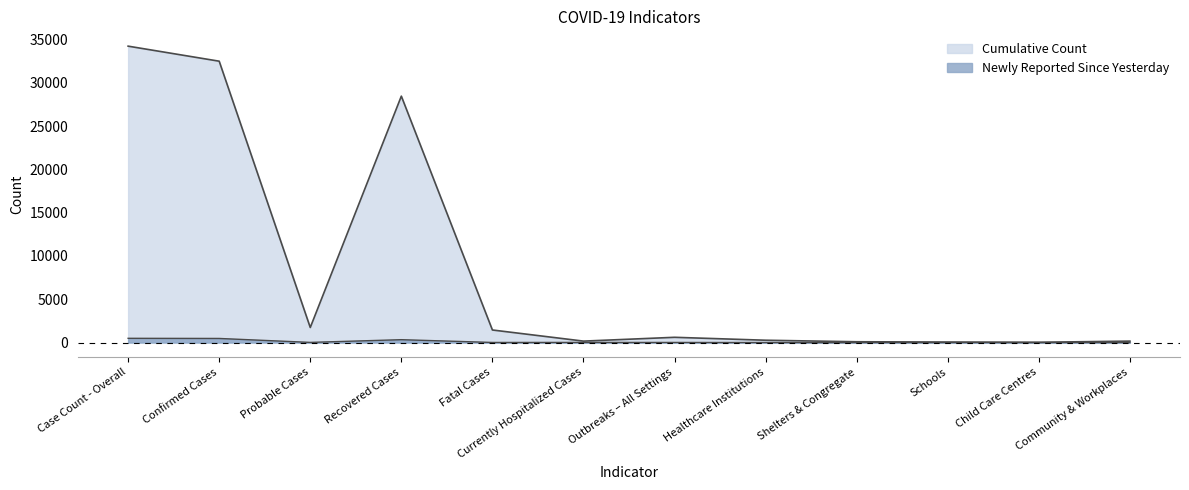

At how many categories does at least one series exceed 17548?

3